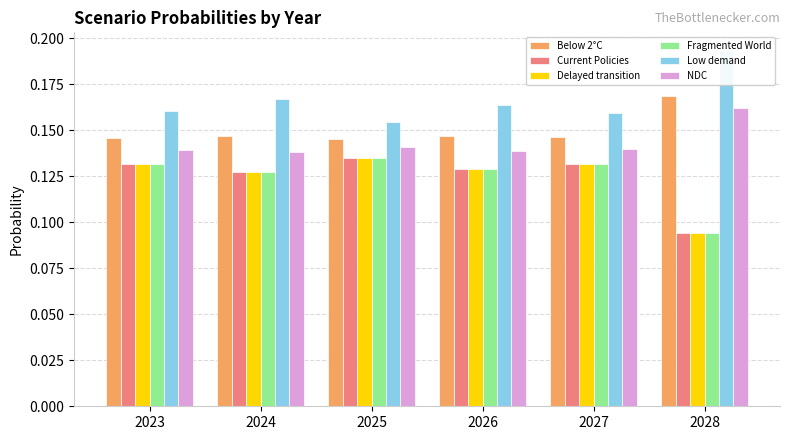

Are the bars horizontal?

No